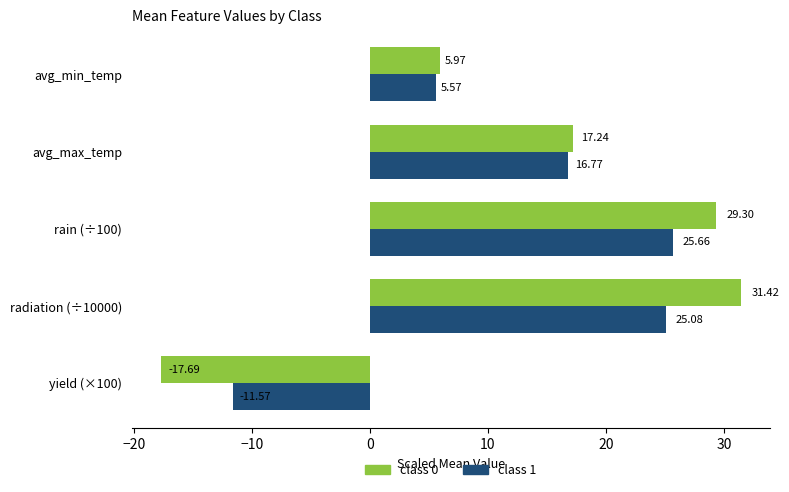

Count the number of categories in the chart.

5